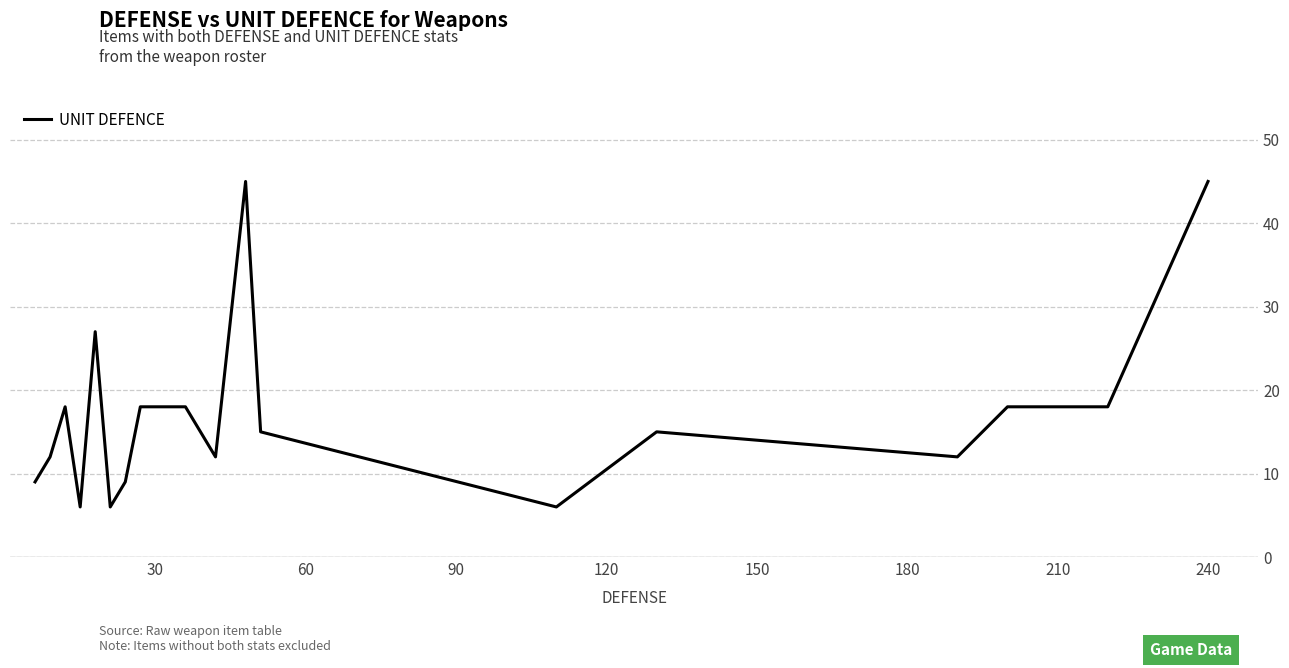

What is the smallest value displayed?

6